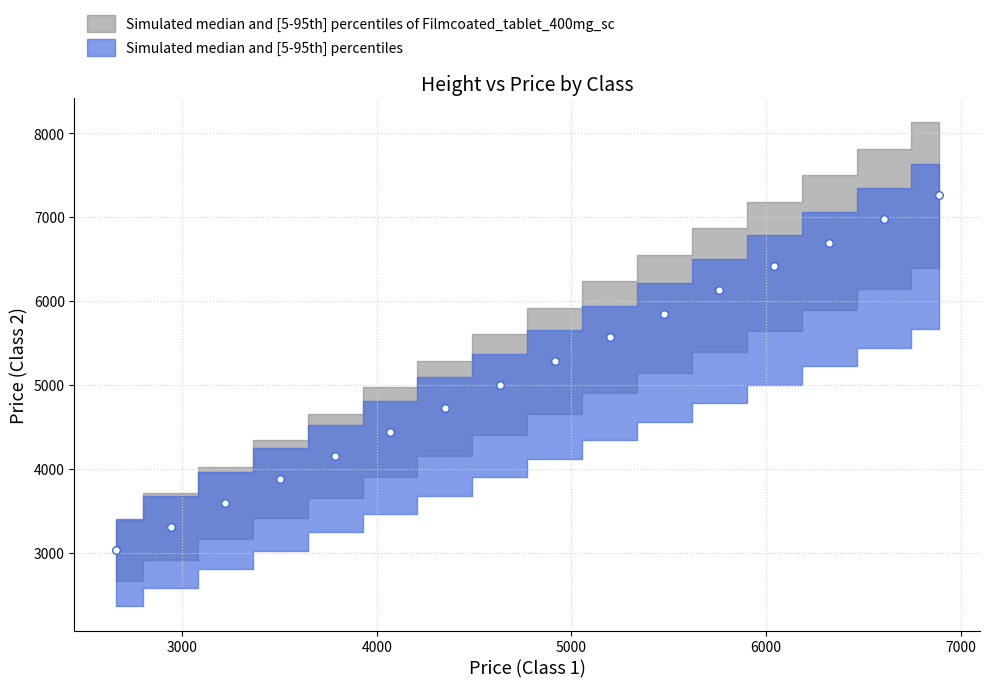

What is the range of X values (max minus min)?

4230.4